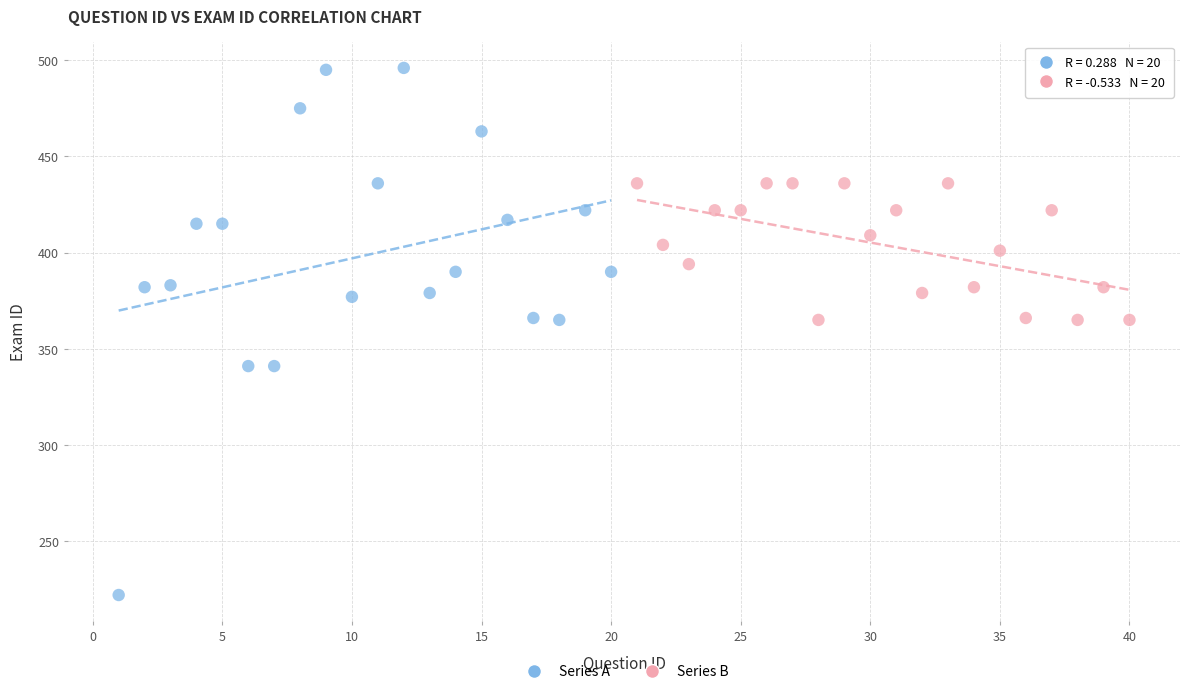

Which series reaches the minimum Y coordinate?

Series A